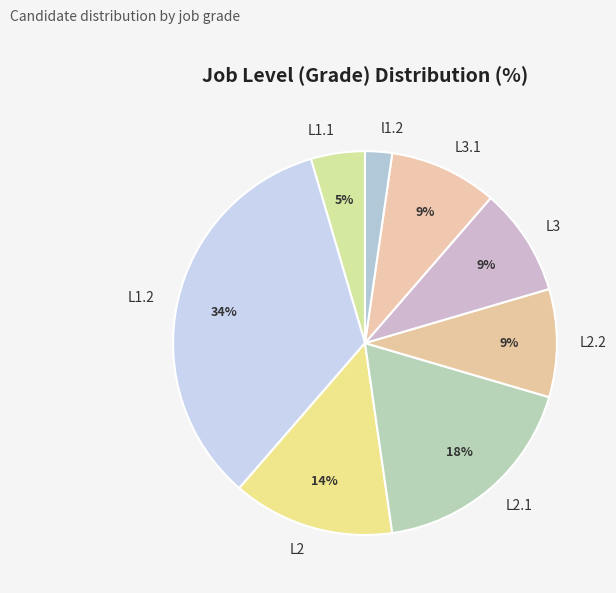

The L2.1 slice represents 18% of the pie. True or false?

True